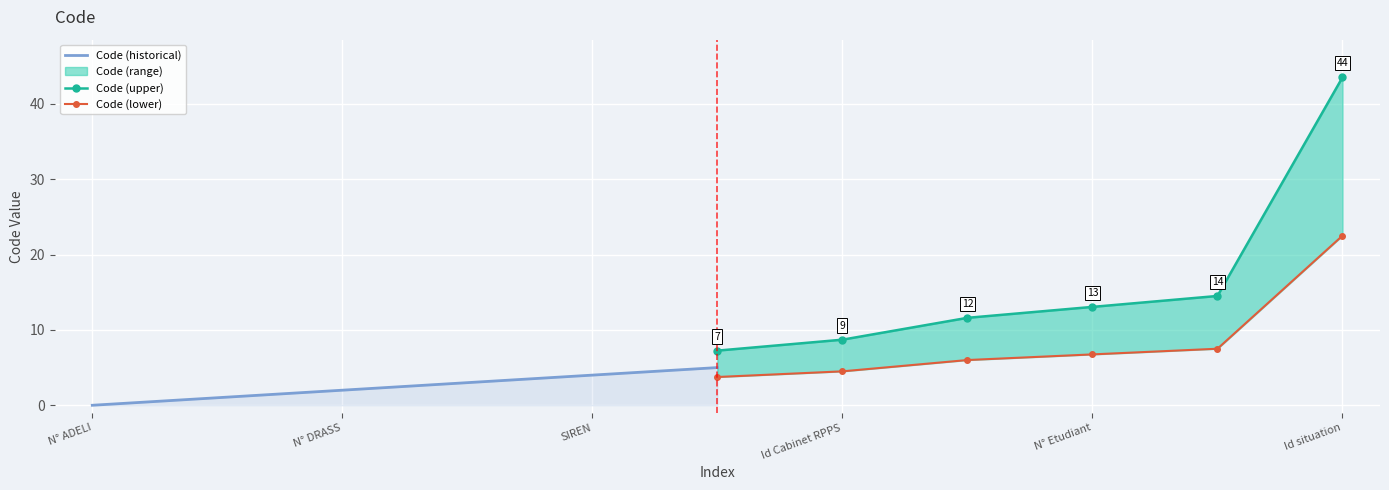

Is it true that Code (upper) equals 6.6 at SIREN?

False